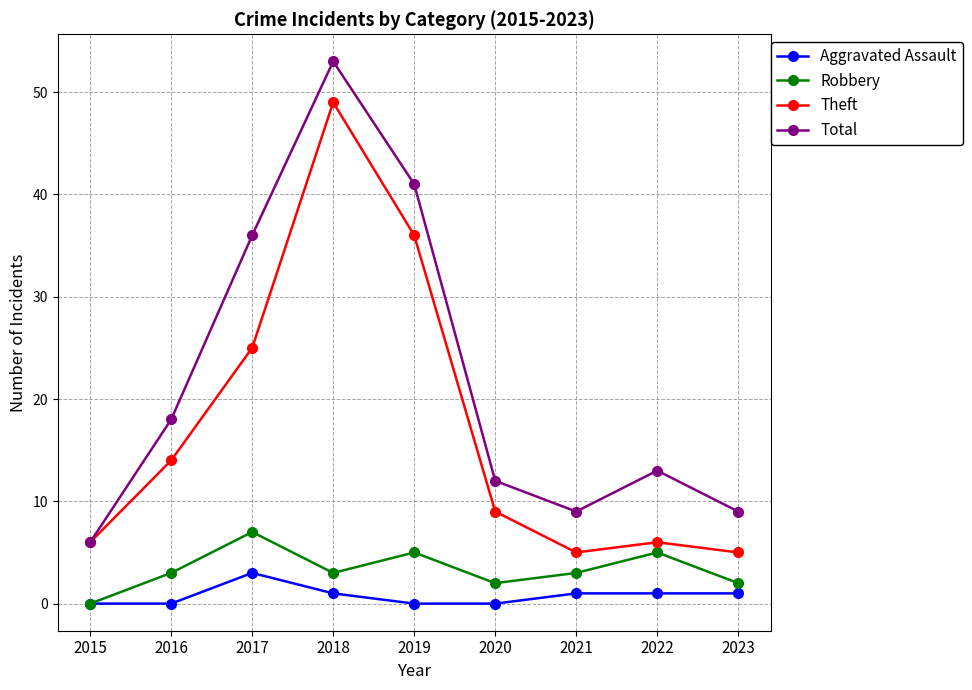

At which category is the sum across all series the highest?

2018